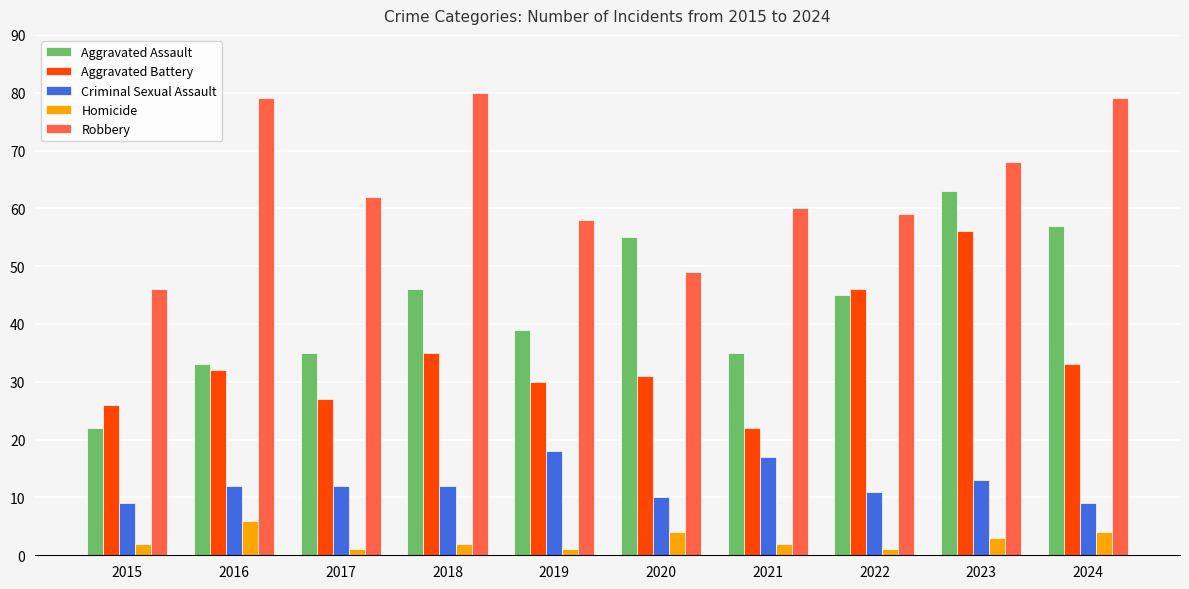

Which category has the highest value across all series?

2018